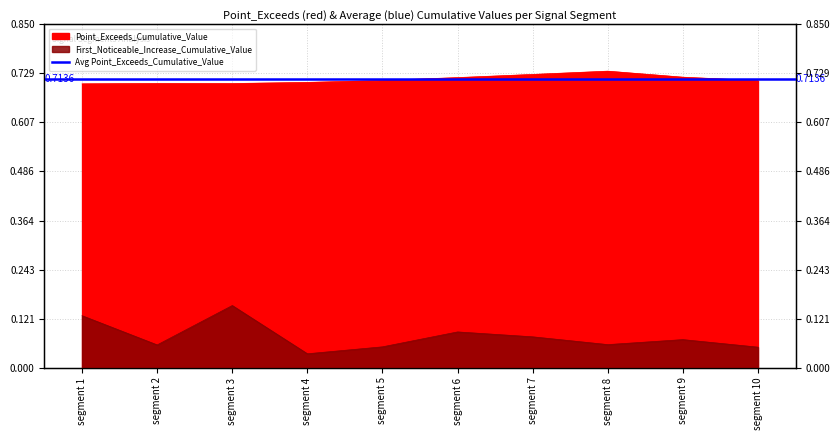

In First_Noticeable_Increase_Cumulative_Value, how many points are higher than both neighbors (excluding endpoints)?

3